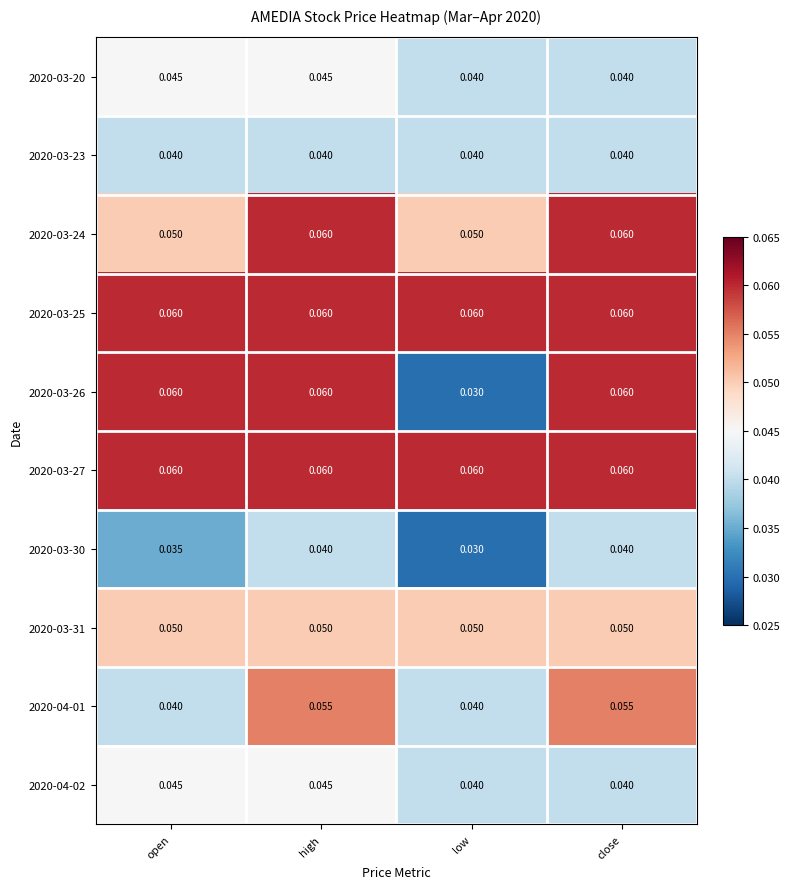

Which category has the lowest value across all series?

low